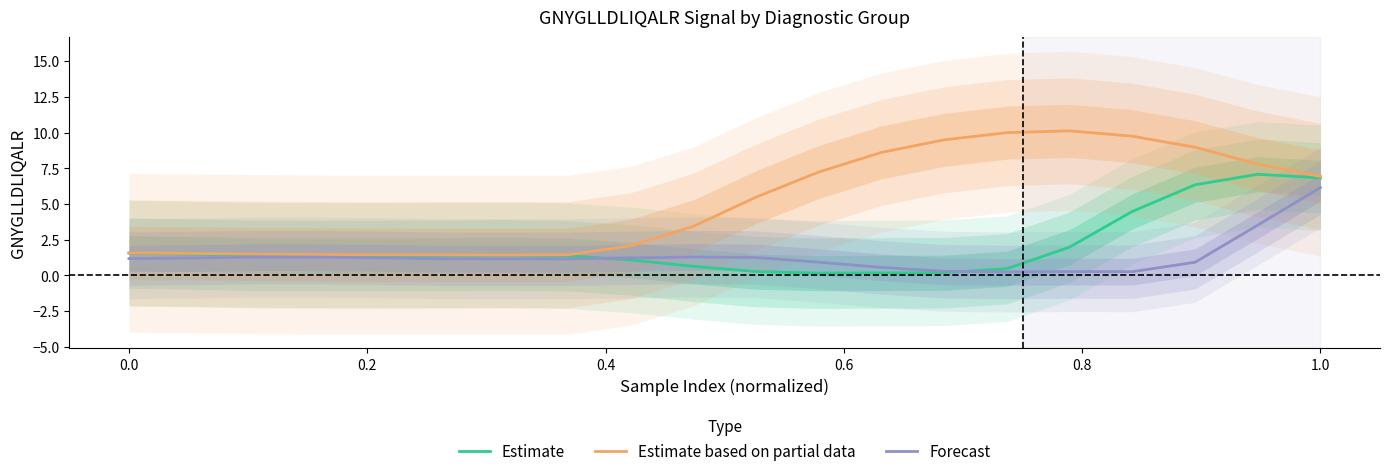

True or false: Forecast has a value of 0.4 at 0.0.

False